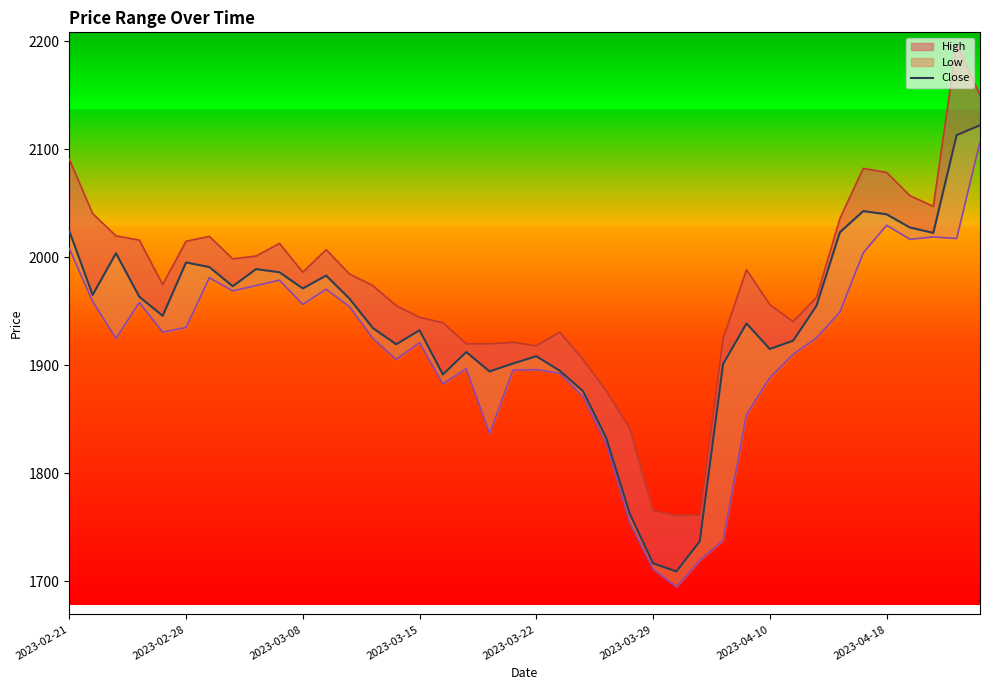

True or false: the data shows 2875.2 at 31.

False